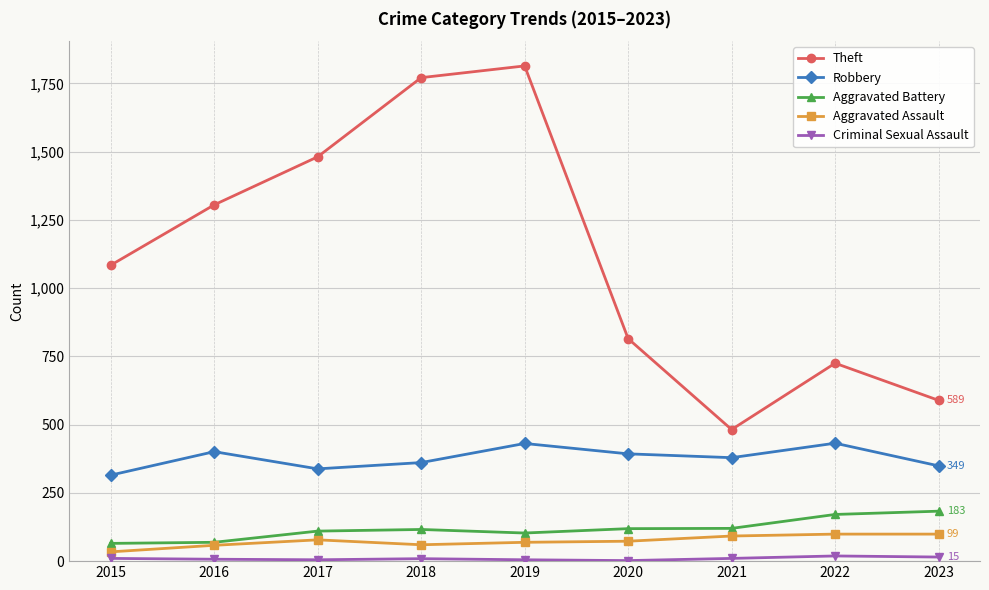

Which category has the highest value across all series?

2019